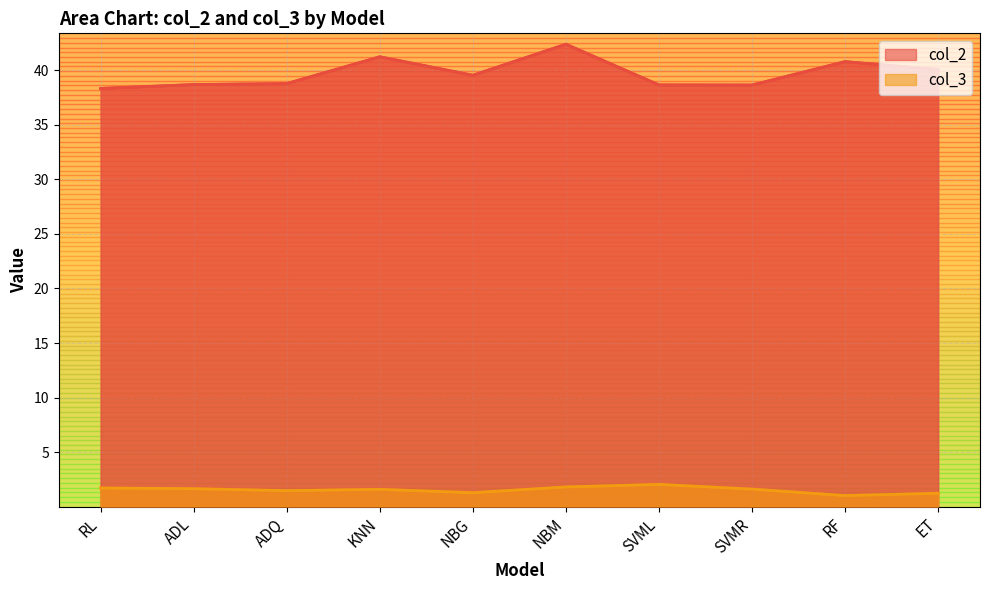

Where is the first local maximum for col_2?

KNN